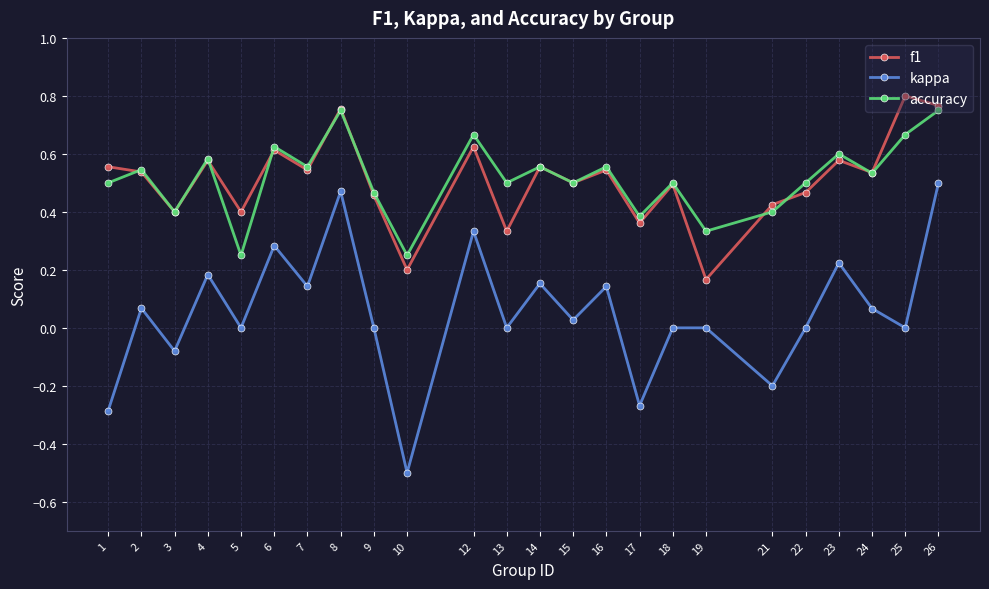

What is the sum of the f1 values at 1 and 8?

1.3